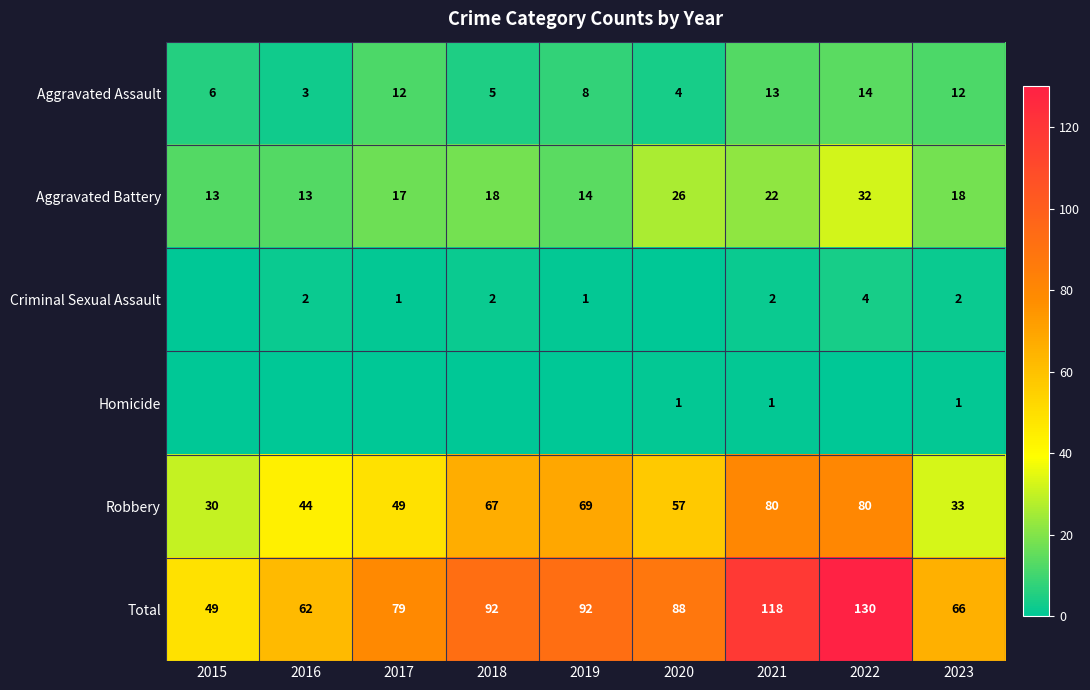

True or false: Total has a value of 201 at 2021.

False